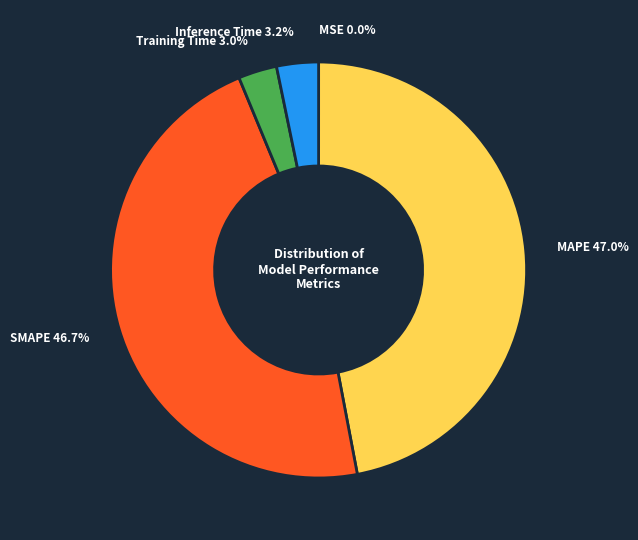

Is there any slice that represents more than half of the pie?

No